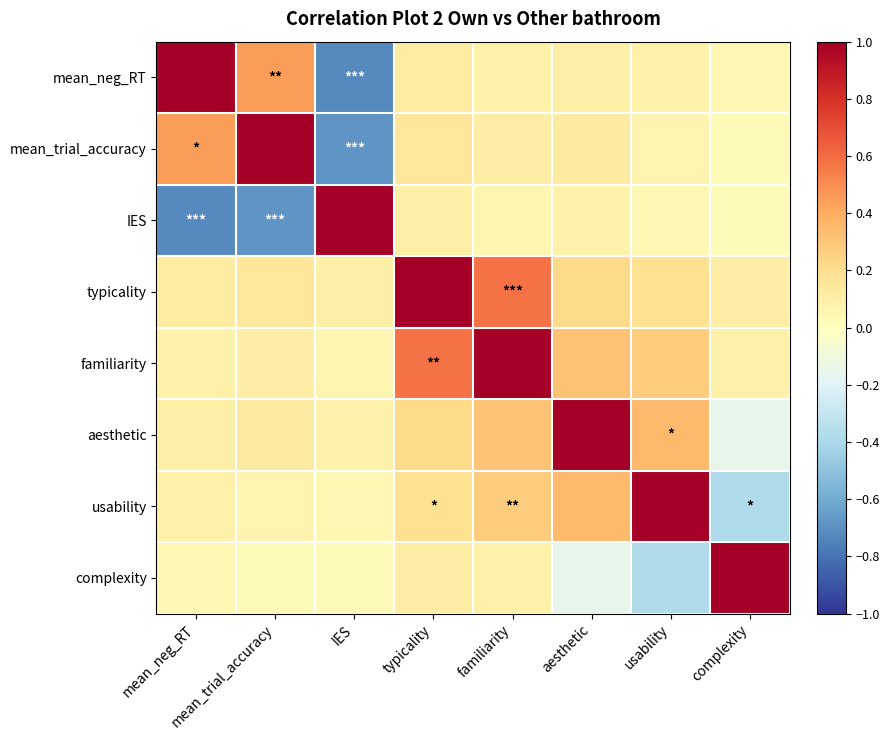

How many series are shown in this chart?

8